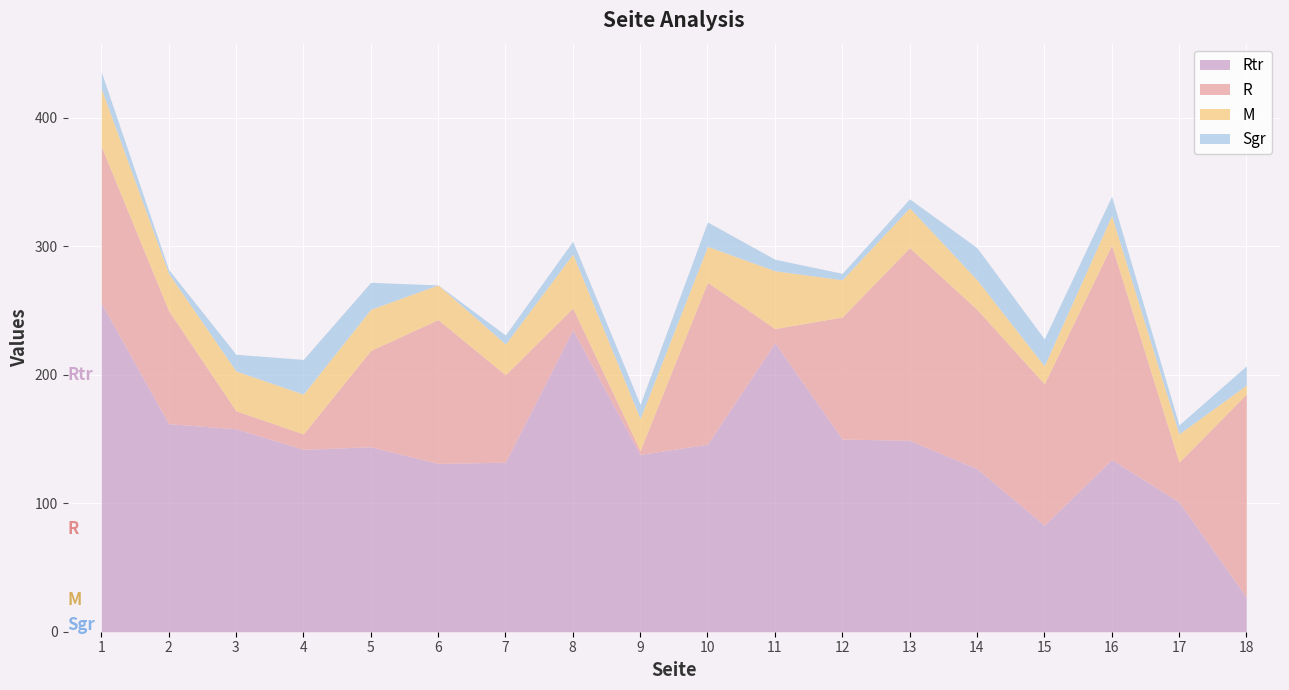

At which category does Sgr reach its first local valley?

2